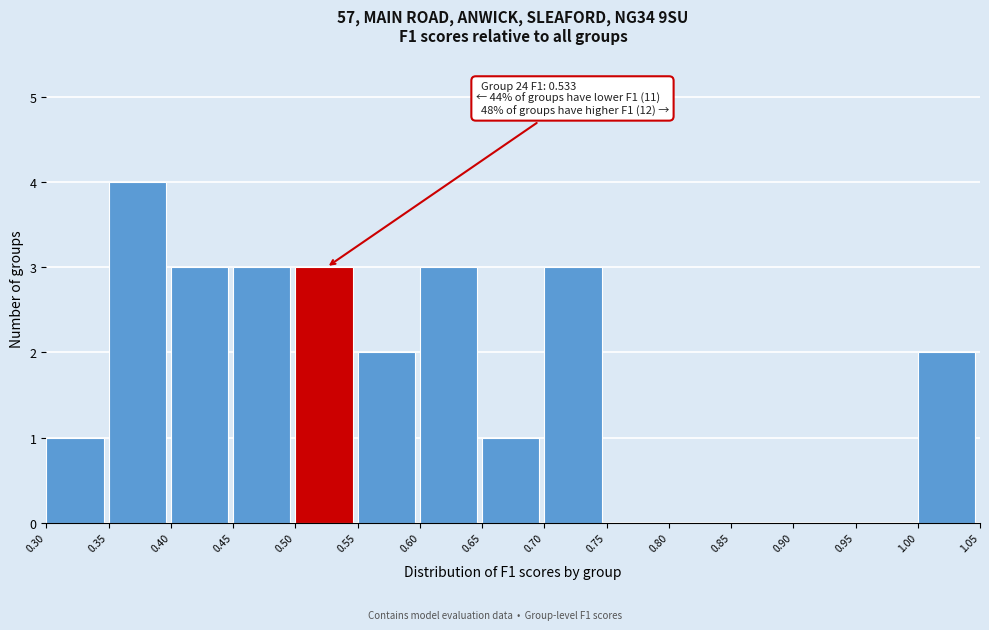

Over which range of the x-axis is the bar tallest?

0.35 to 0.40